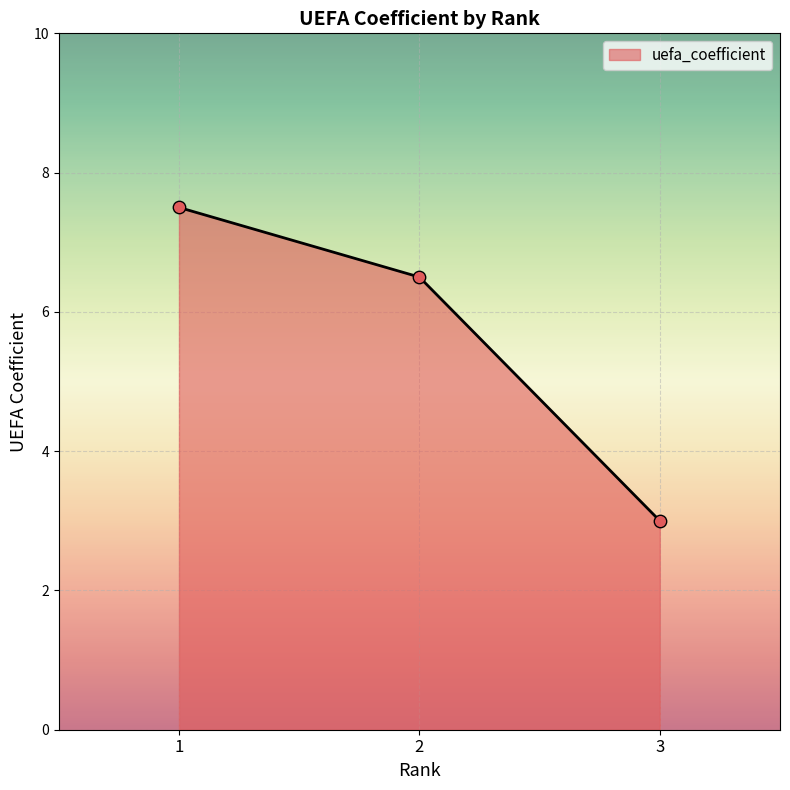

Approximately how many times larger is the value at 1 compared to 2?

1.2